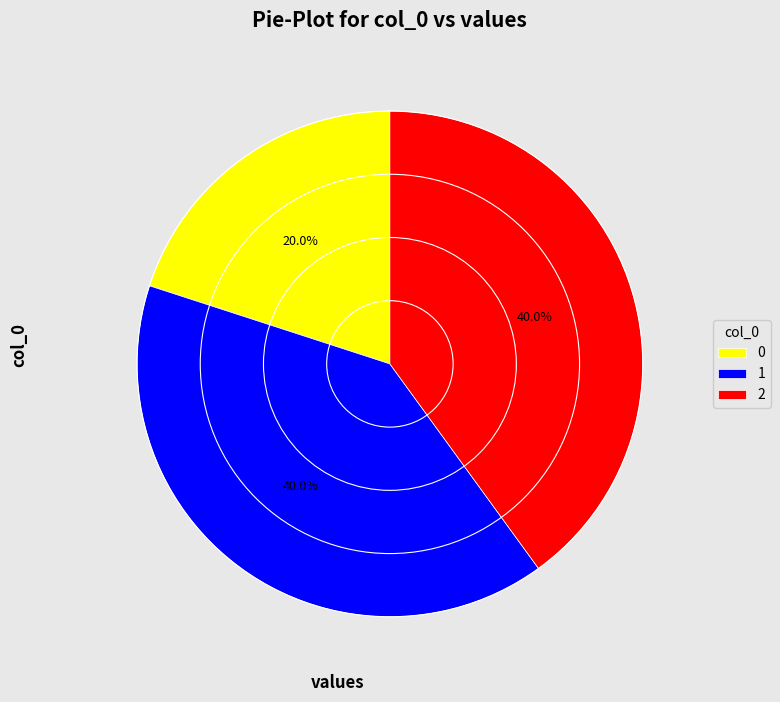

To the nearest percent, what is the combined percentage of 2 and 0?

60%